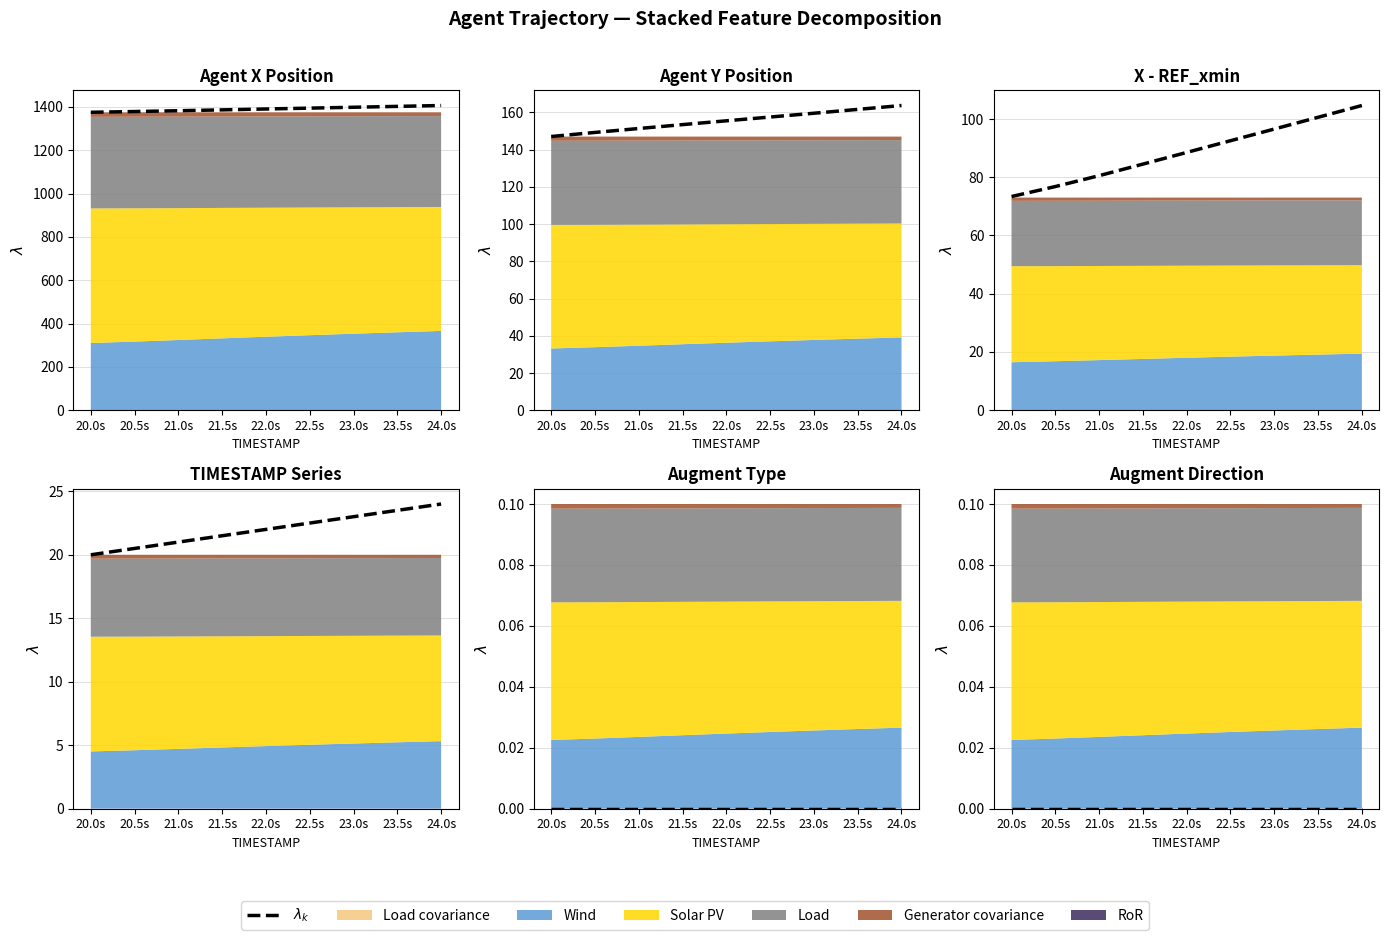

Between 24.0s and 20.5s, which is larger?

24.0s